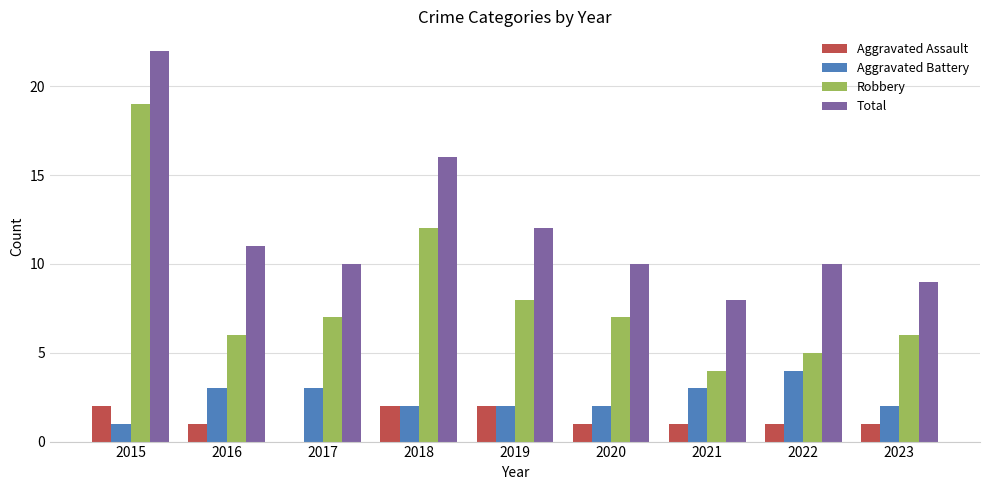

Reading right to left, what are all the values shown in this chart?

Aggravated Assault: 2023=1	2022=1	2021=1	2020=1	2019=2	2018=2	2017=0	2016=1	2015=2
Aggravated Battery: 2023=2	2022=4	2021=3	2020=2	2019=2	2018=2	2017=3	2016=3	2015=1
Robbery: 2023=6	2022=5	2021=4	2020=7	2019=8	2018=12	2017=7	2016=6	2015=19
Total: 2023=9	2022=10	2021=8	2020=10	2019=12	2018=16	2017=10	2016=11	2015=22